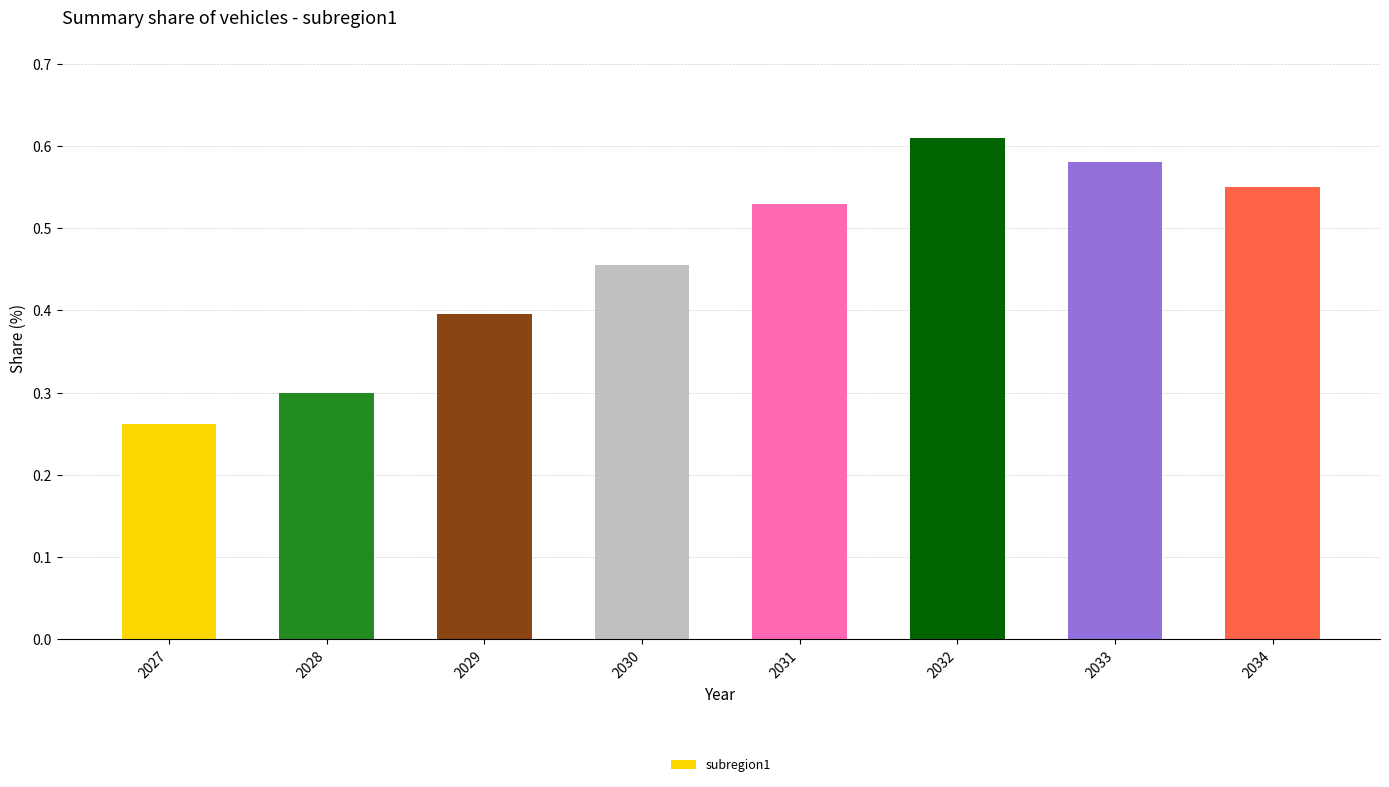

Does the chart contain any negative values?

No